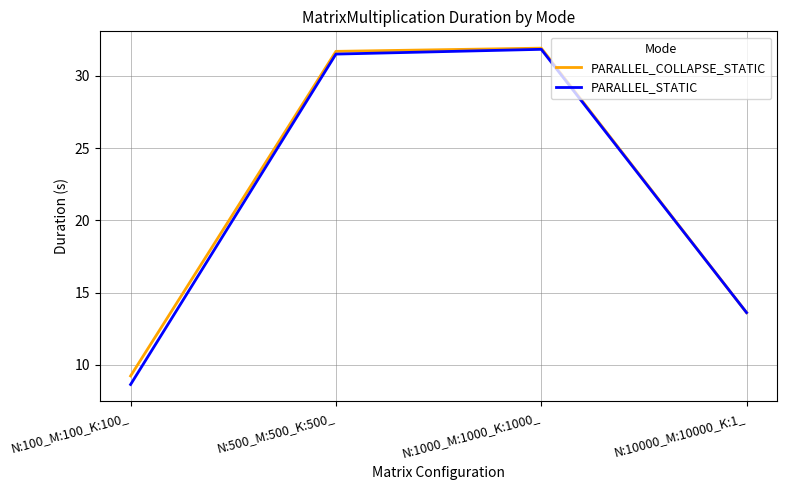

The PARALLEL_STATIC series shows 21.5 at N:1000_M:1000_K:1000_. True or false?

False